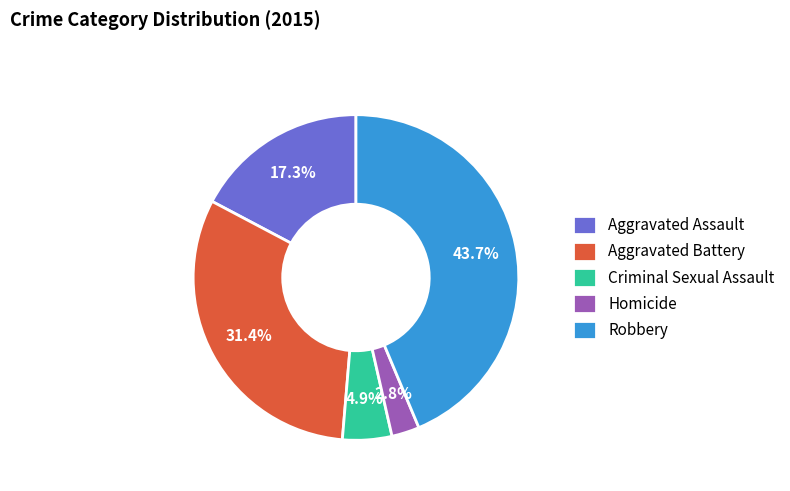

True or false: Robbery accounts for 55% of the total.

False